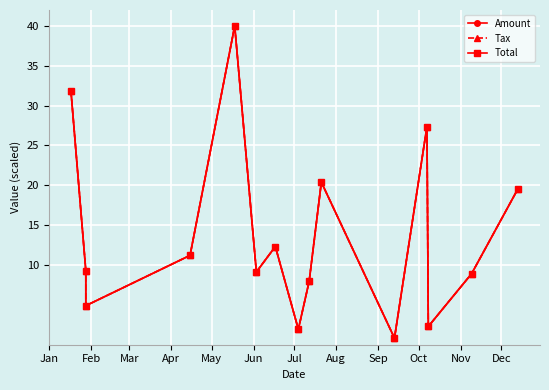

What is the smallest value displayed?

0.8